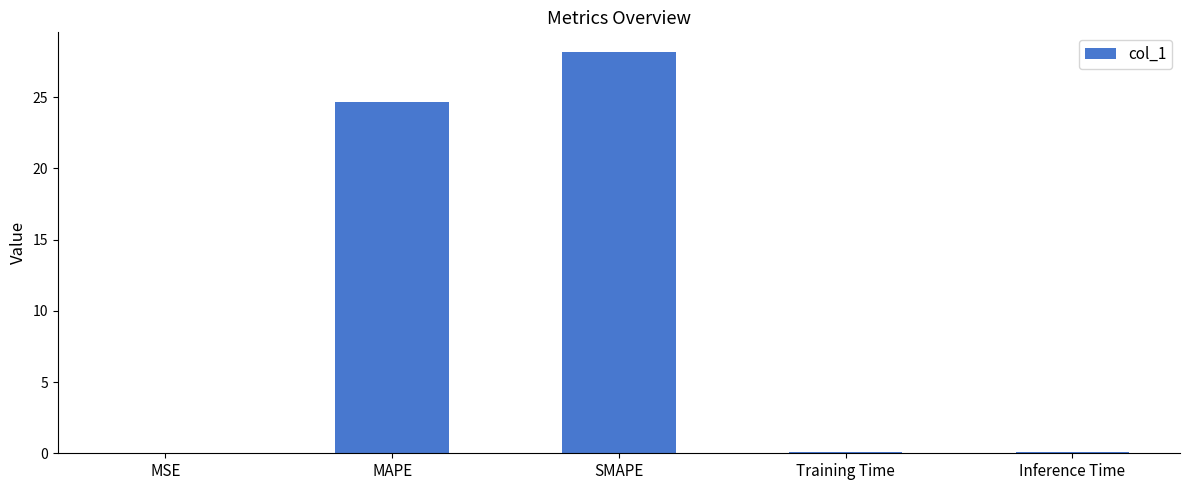

Read the value at SMAPE.

28.1